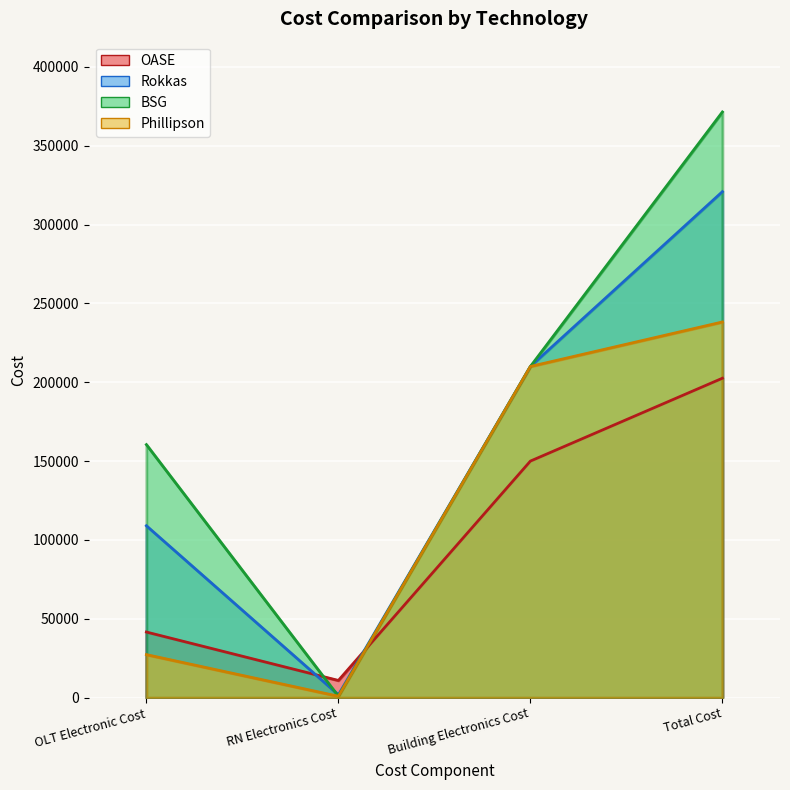

What is the label of the 1st point from the left?

OLT Electronic Cost